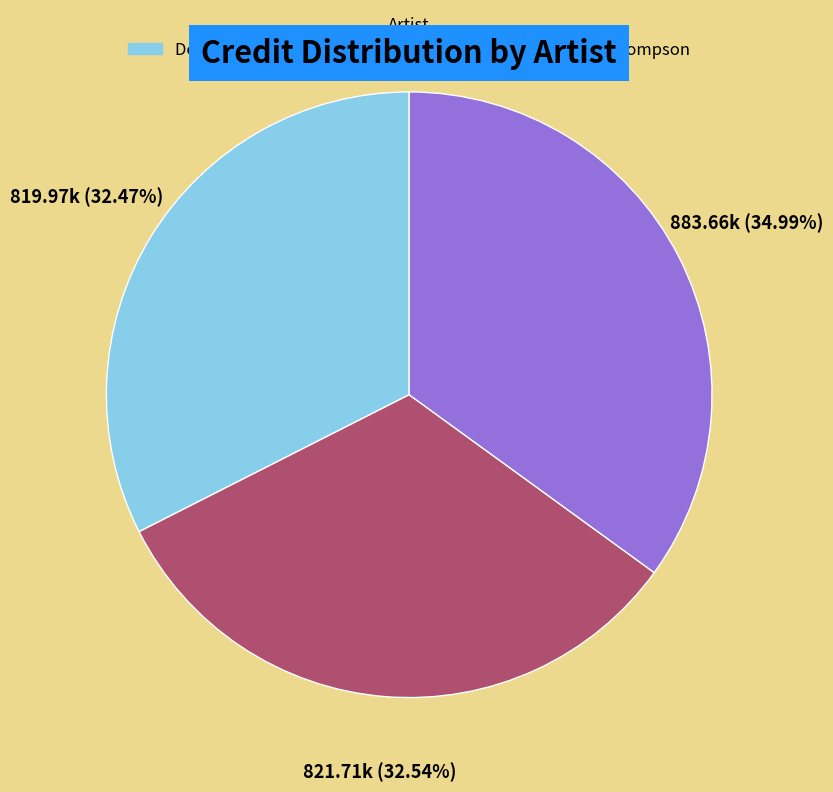

To the nearest percent, what portion does Doc Cheatham represent?

32%